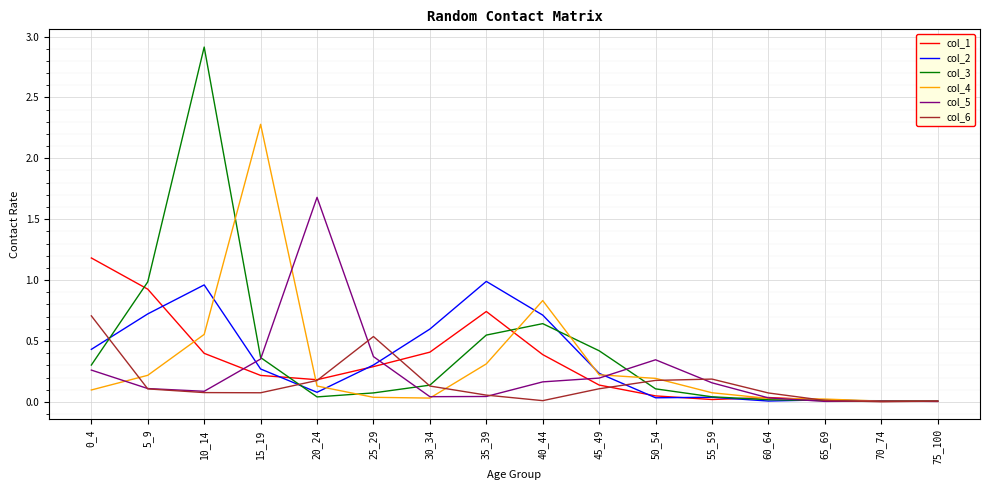

Is the value of col_1 at 10_14 greater than the value of col_6 at 25_29?

No